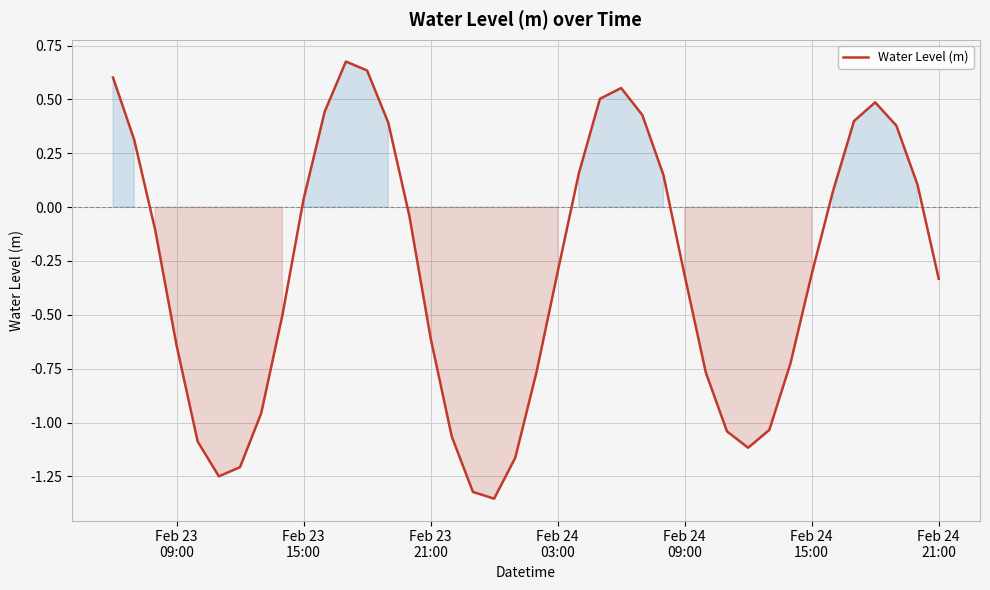

Reading right to left, extract all data points from this chart.

-0.3	0.1	0.4	0.5	0.4	0.1	-0.3	-0.7	-1.0	-1.1	-1.0	-0.8	-0.3	0.1	0.4	0.6	0.5	0.2	-0.3	-0.8	-1.2	-1.4	-1.3	-1.1	-0.6	-0.0	0.4	0.6	0.7	0.4	0.0	-0.5	-1.0	-1.2	-1.2	-1.1	-0.6	-0.1	0.3	0.6